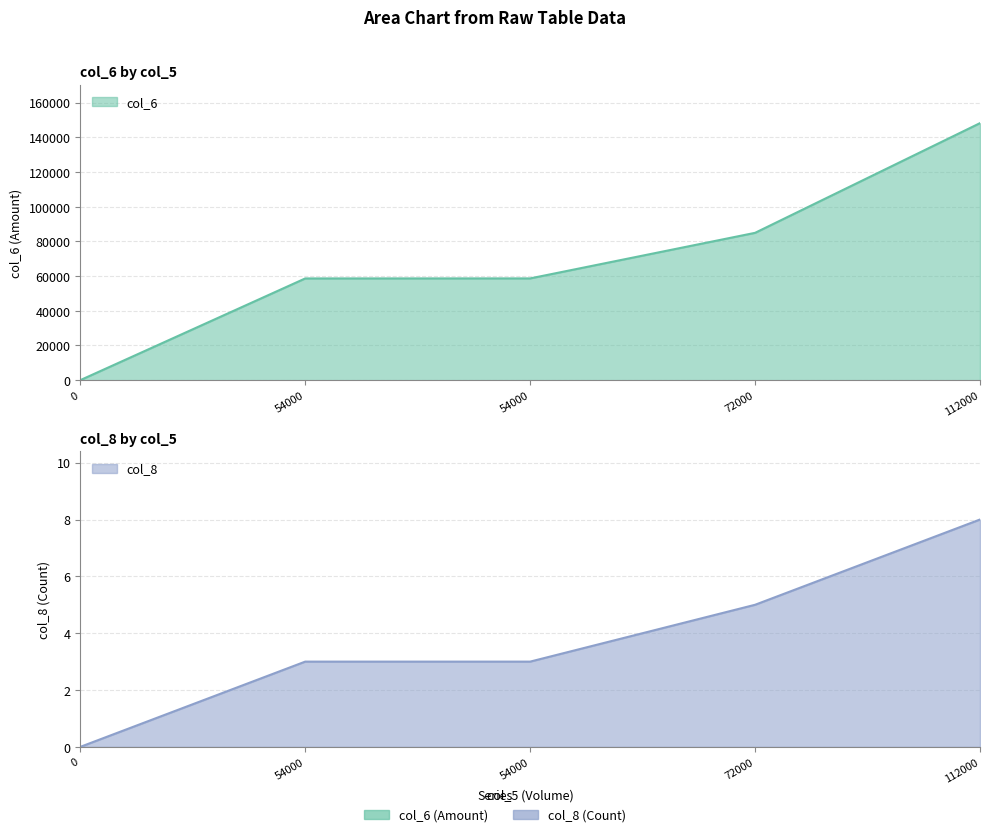

The value of col_8 at 54000 is 3. True or false?

True